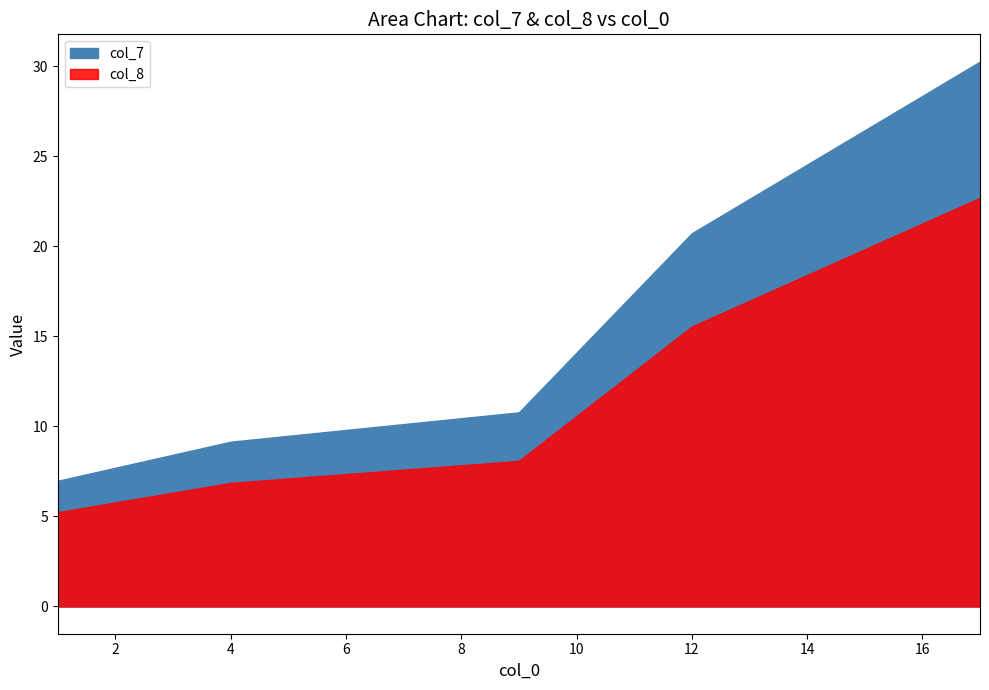

Between 1 and 17, which series saw the biggest shift?

col_7